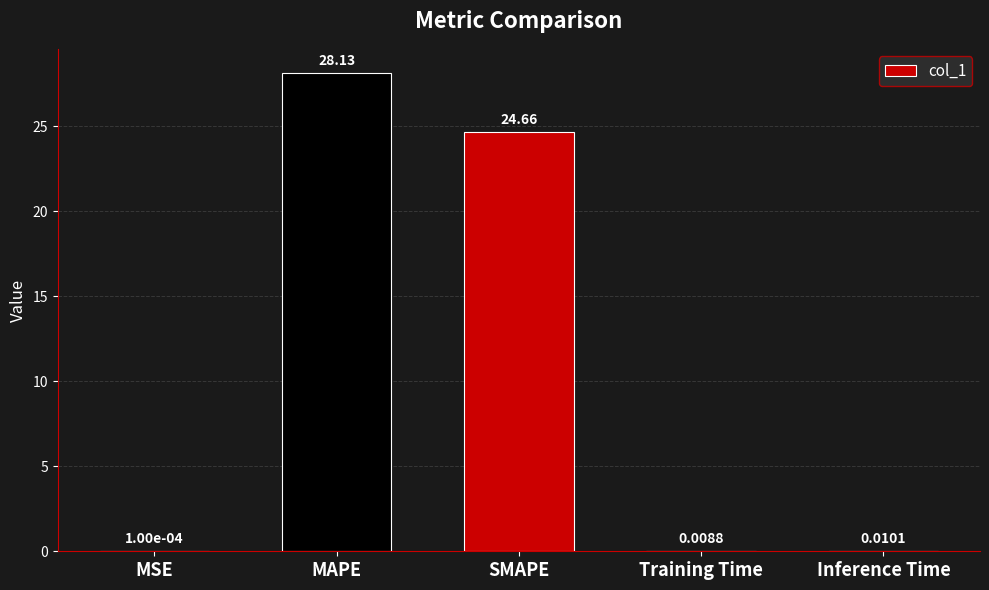

What is the sum of the values at MSE and SMAPE?

24.7